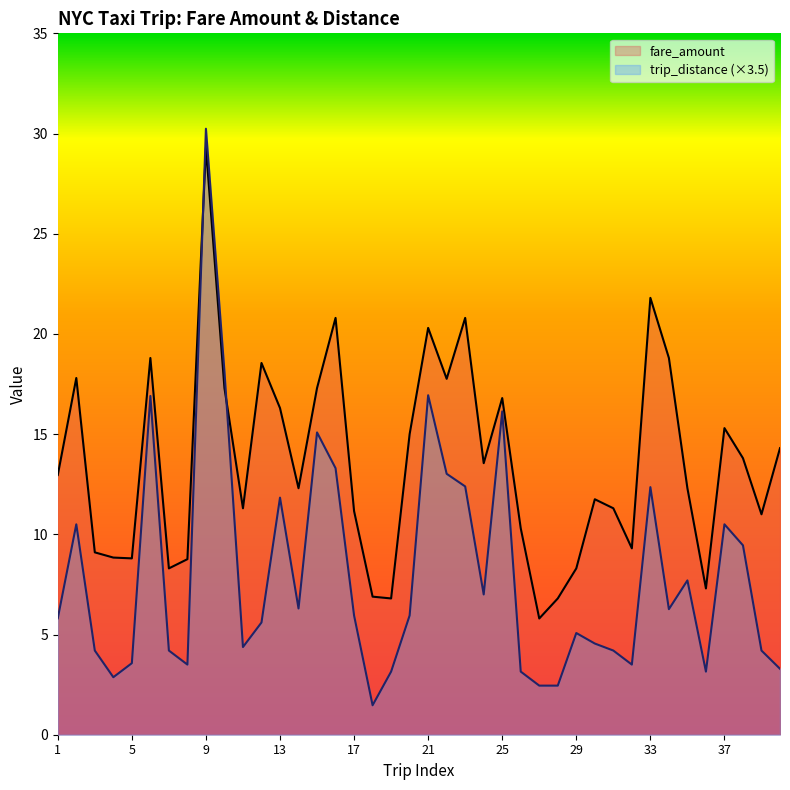

What is the difference between the maximum and minimum values in the fare_amount series?

23.5